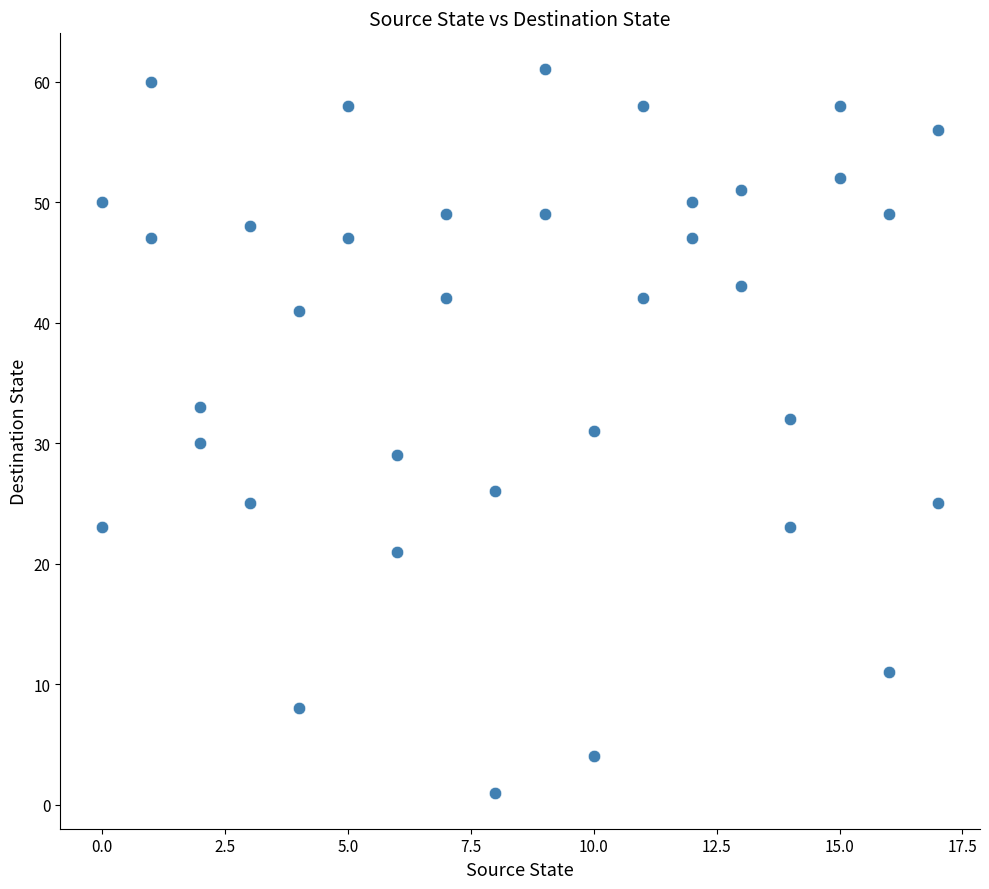

What is the range of X values (max minus min)?

17